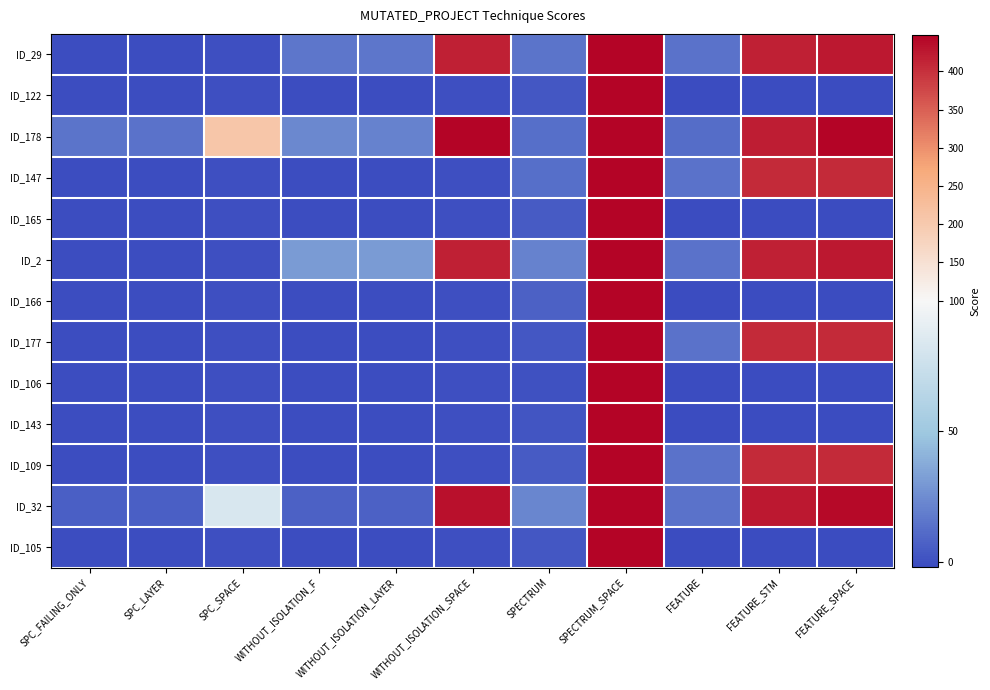

What is the total value across all series at WITHOUT_ISOLATION_LAYER?

66